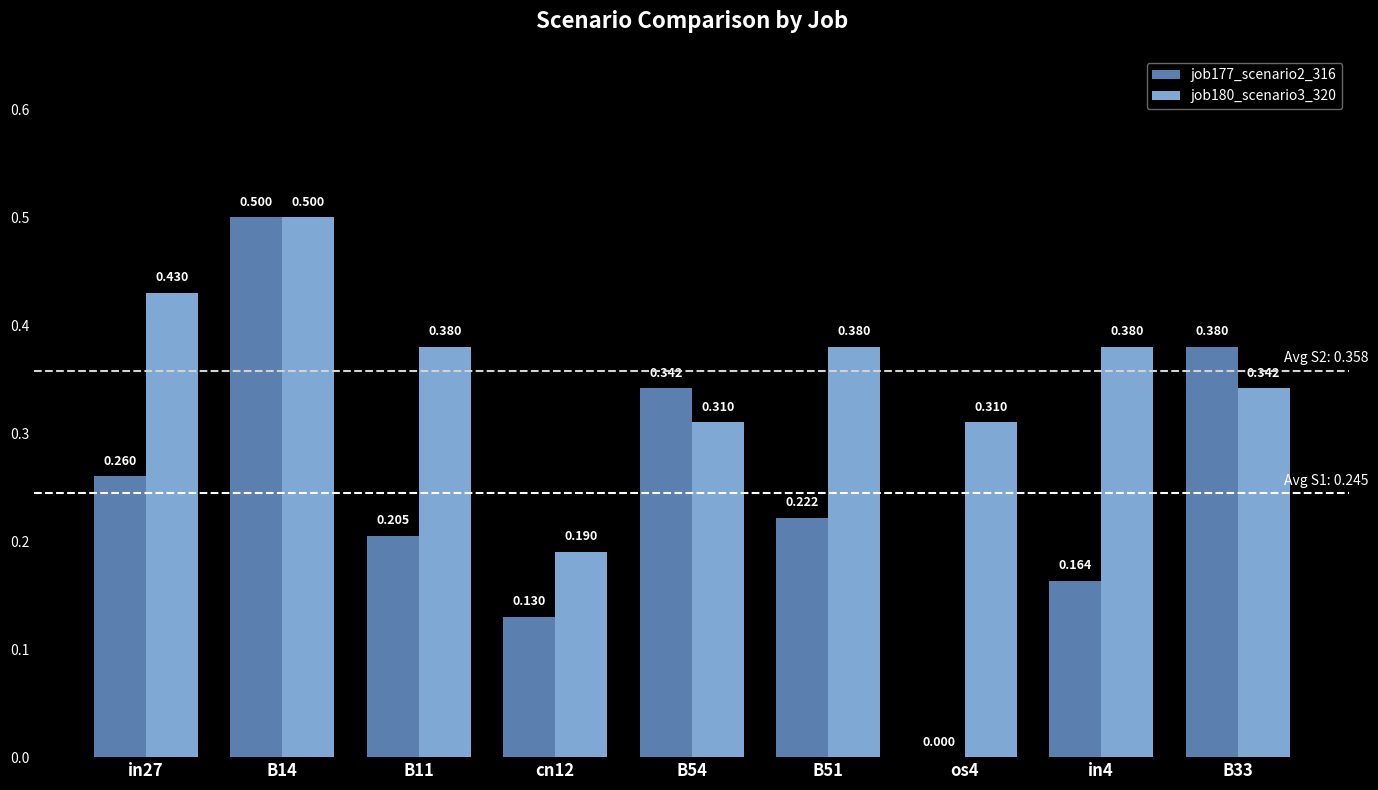

Is the value of job180_scenario3_320 at os4 greater than the value of job177_scenario2_316 at B11?

Yes